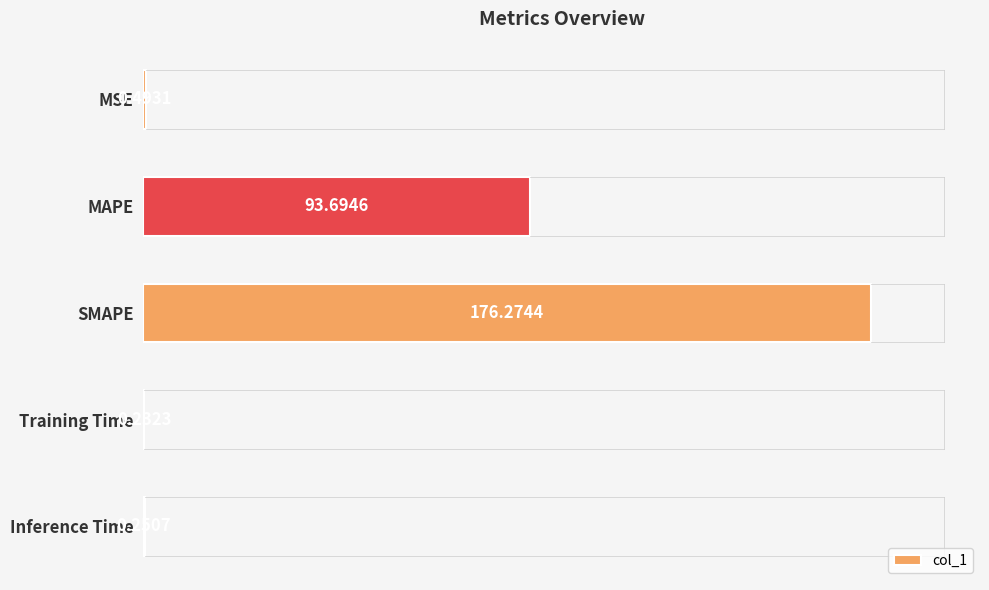

Where is the data nearest to the value 88?

MAPE